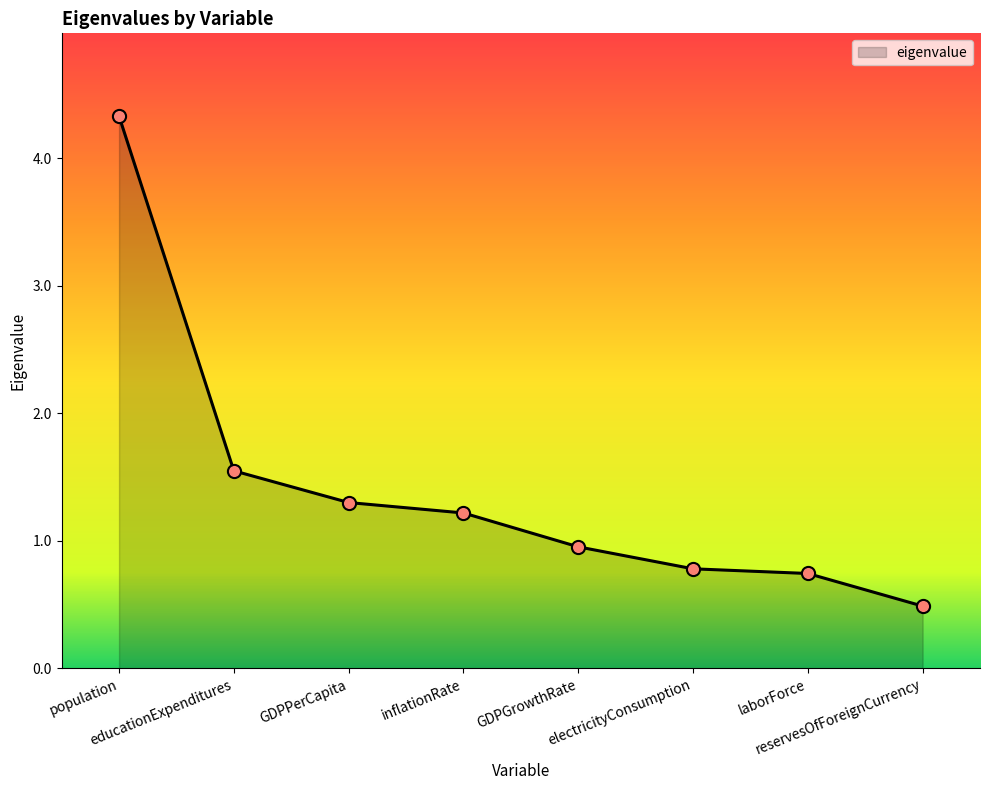

What is the change in value from population to inflationRate?

-3.1